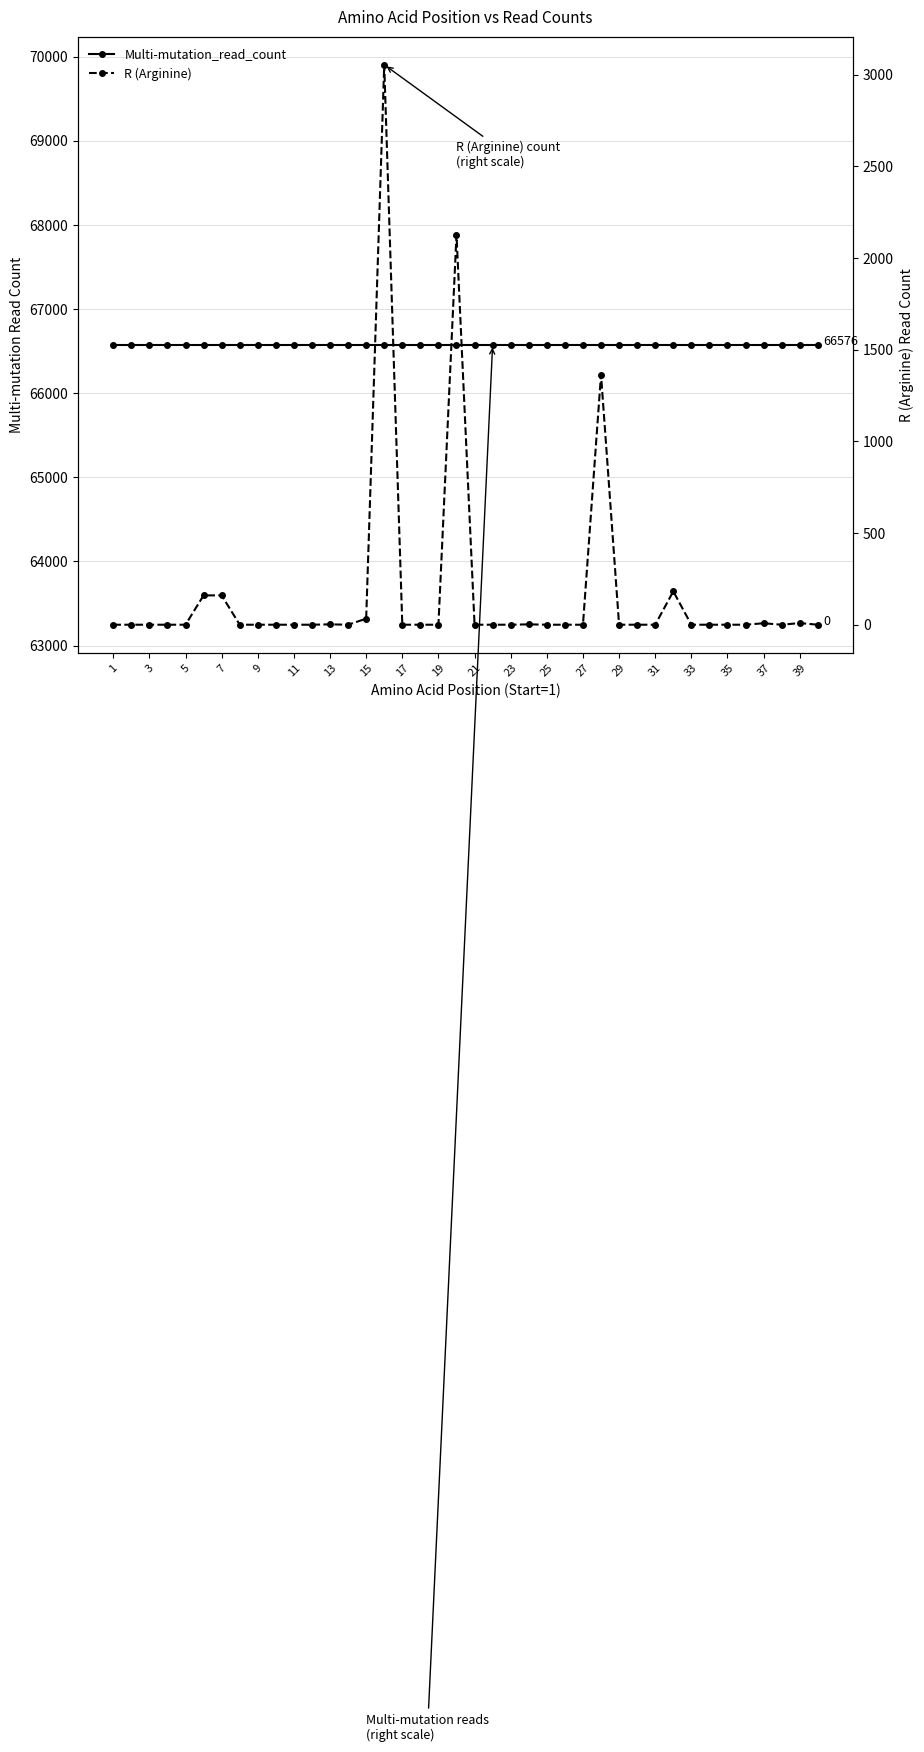

True or false: R (Arginine) and Multi-mutation_read_count cross at least once.

False